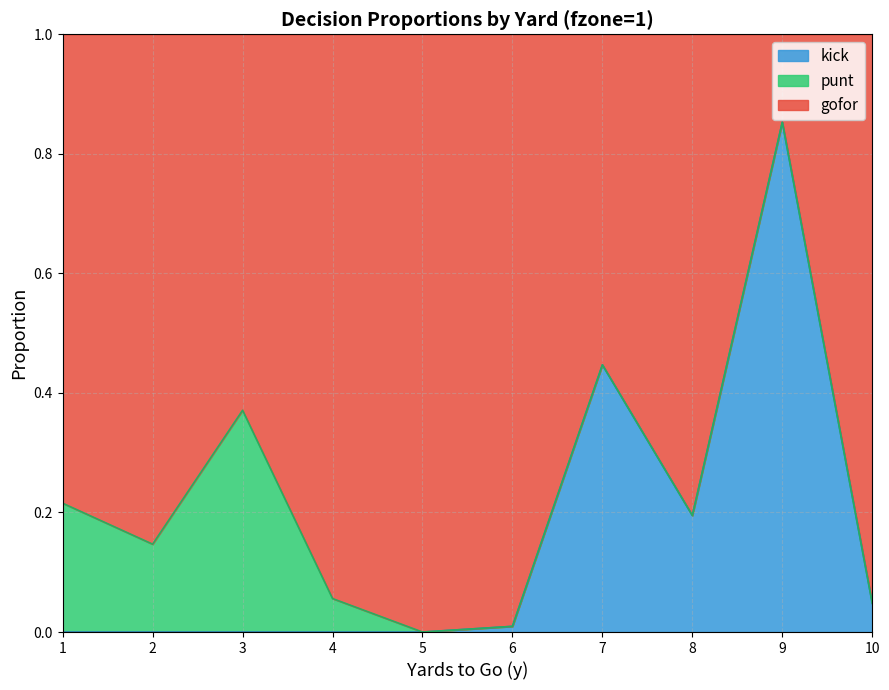

What is the value of the kick point at the 9th from the left?

0.9